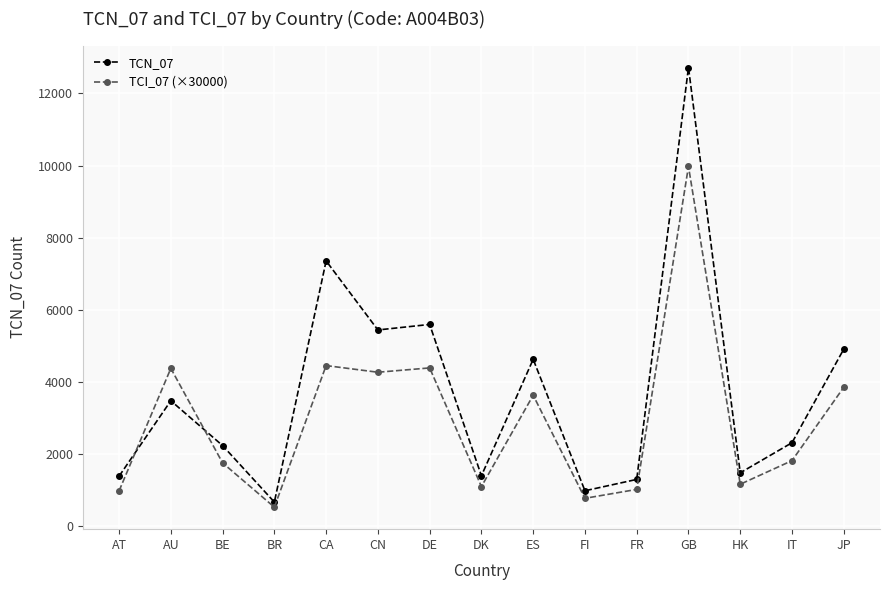

Rank the series by their maximum value, from lowest to highest.

TCI_07 (×30000), TCN_07